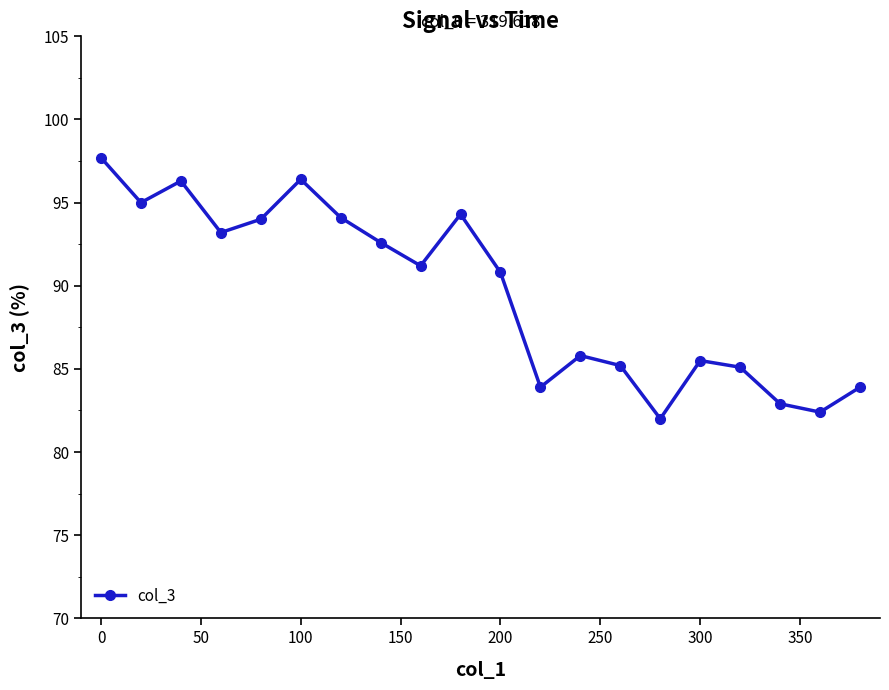

What is the difference between the second highest and minimum values?

14.4